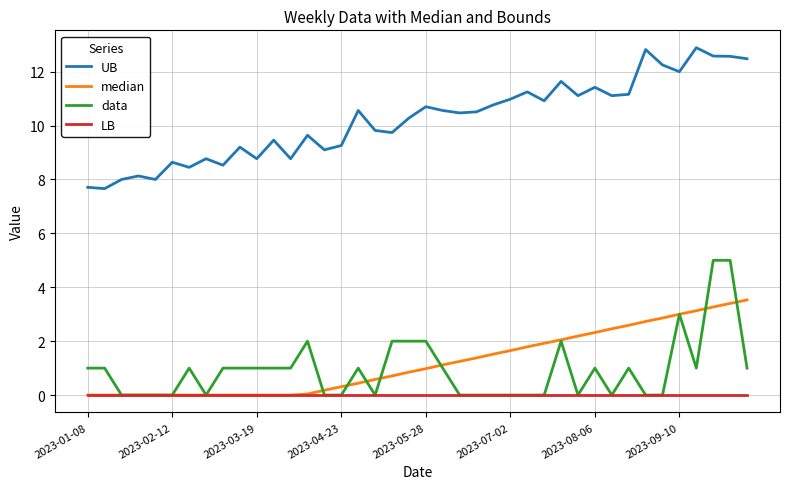

True or false: LB and UB intersect in this chart.

False